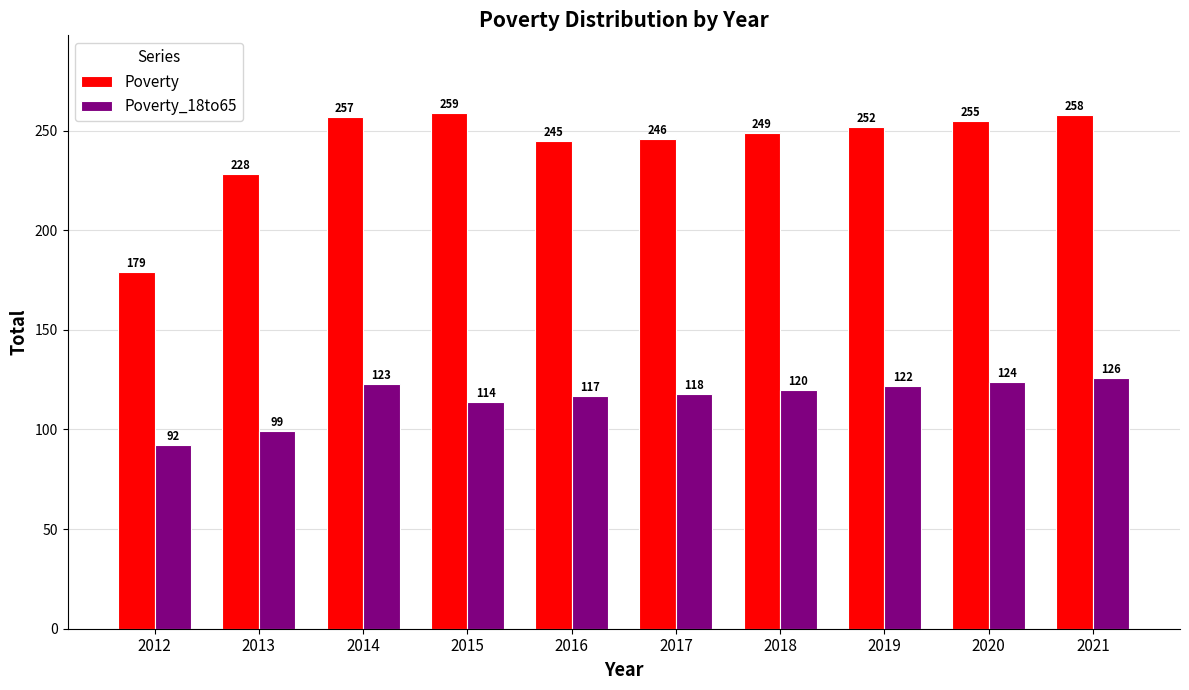

What is the value of the Poverty_18to65 bar at the 8th from the left?

122